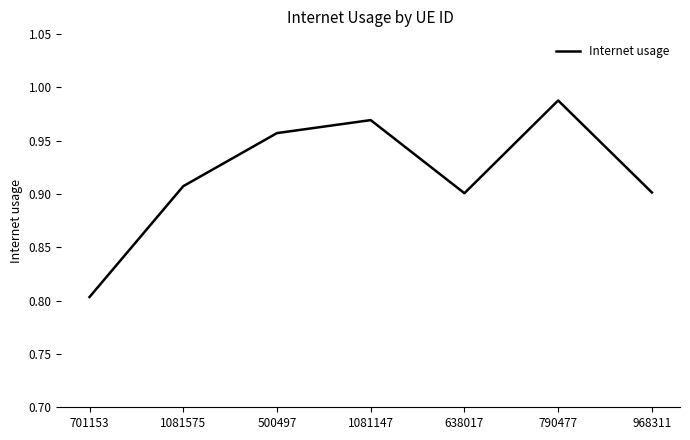

What position from the right is 1081147?

4